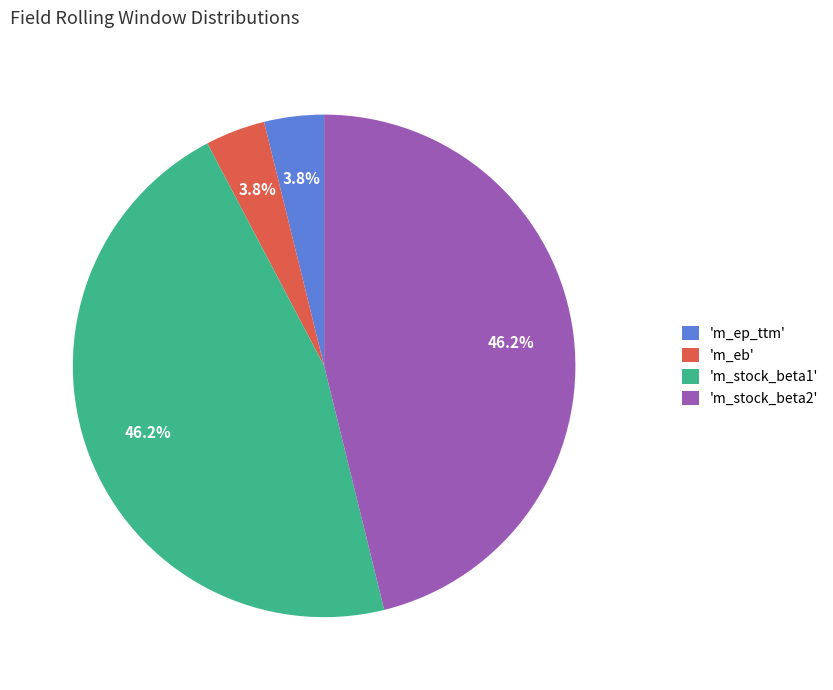

What percentage is NOT represented by 'm_eb'?

96.2%